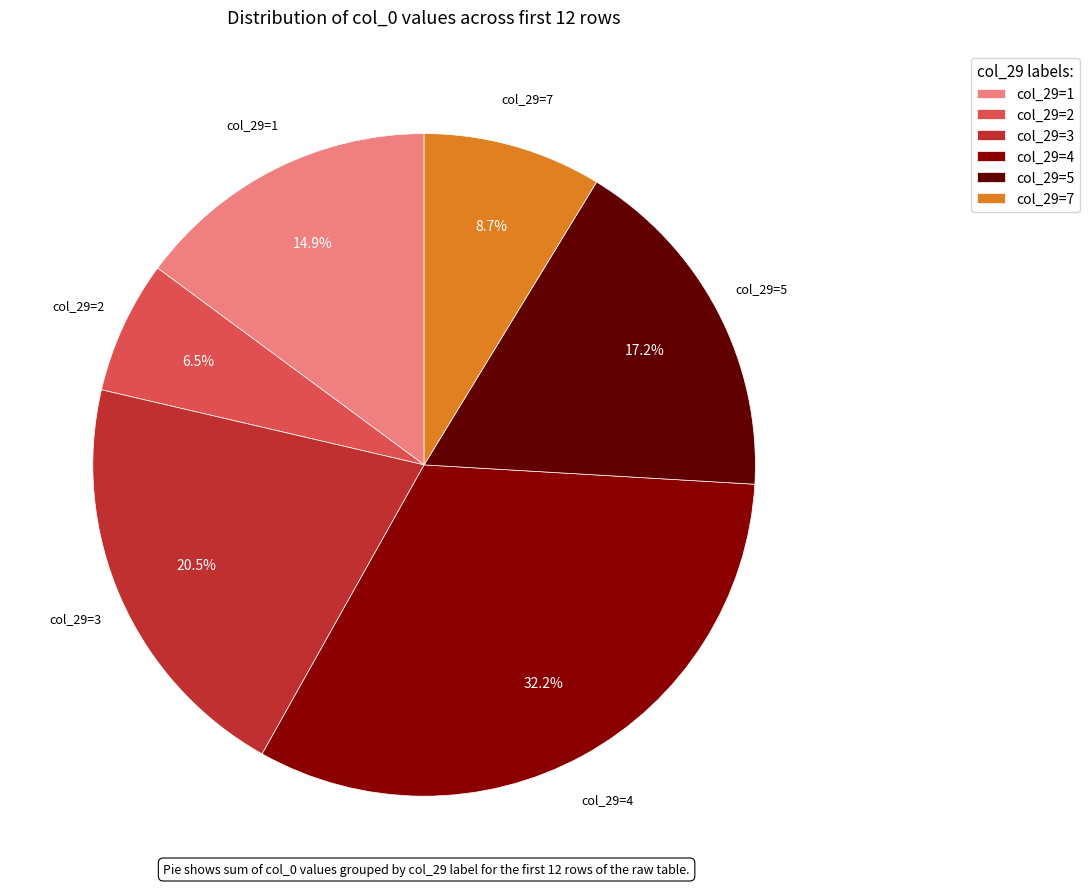

Combined, do col_29=3 and col_29=7 account for over 50%?

No